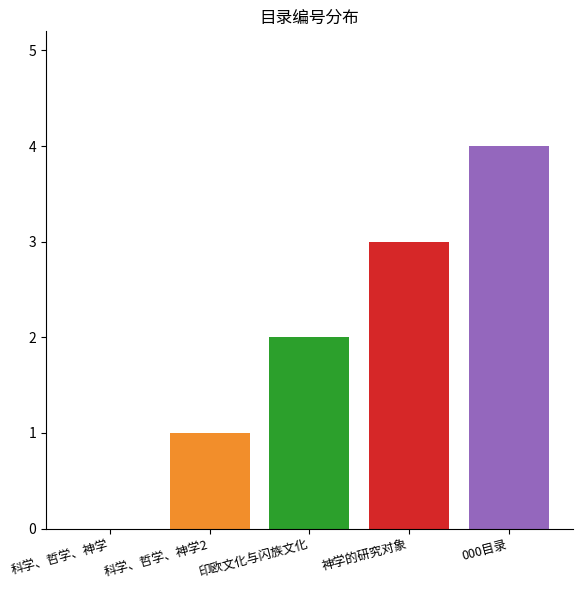

Where is the data nearest to the value 2?

印欧文化与闪族文化